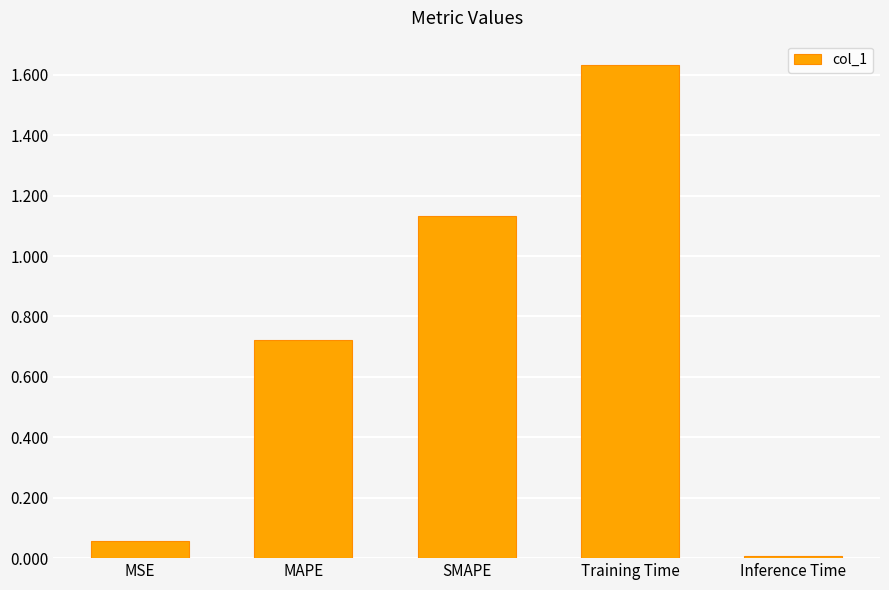

What is the change in value from MAPE to Inference Time?

-0.7